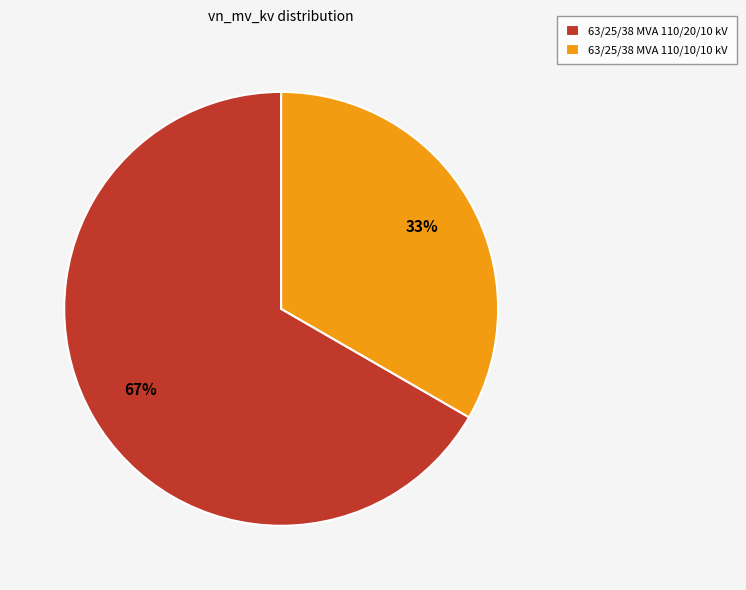

What percentage is the 63/25/38 MVA 110/10/10 kV slice, to the nearest percent?

33%